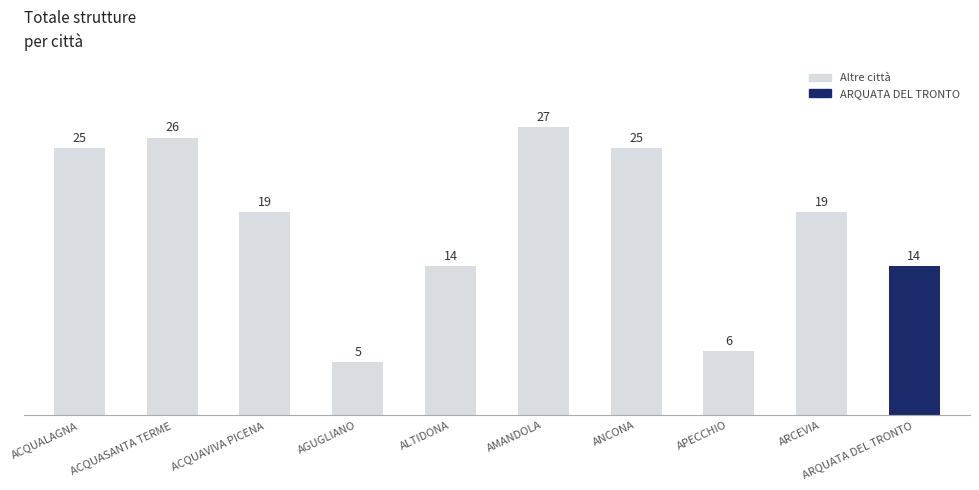

Where does the data first go above 19?

ACQUALAGNA